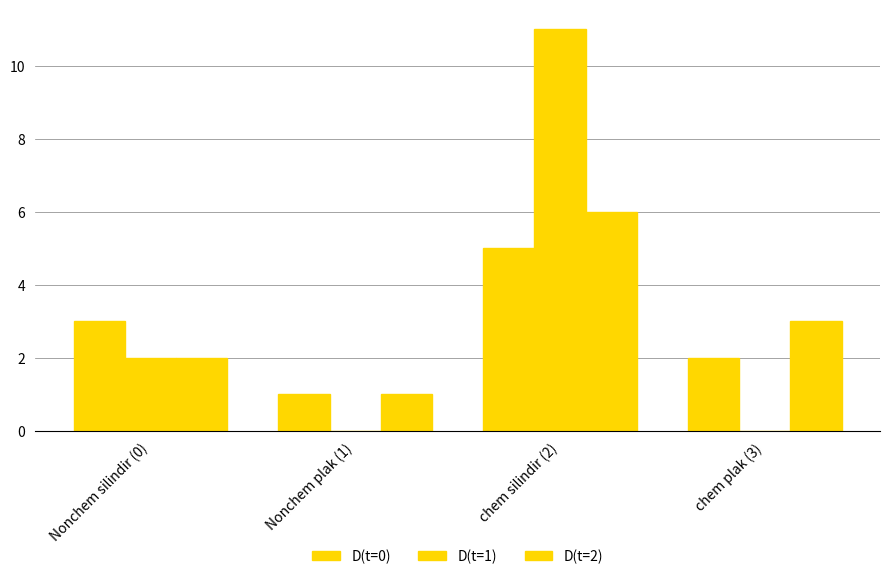

How many groups of bars are there?

4